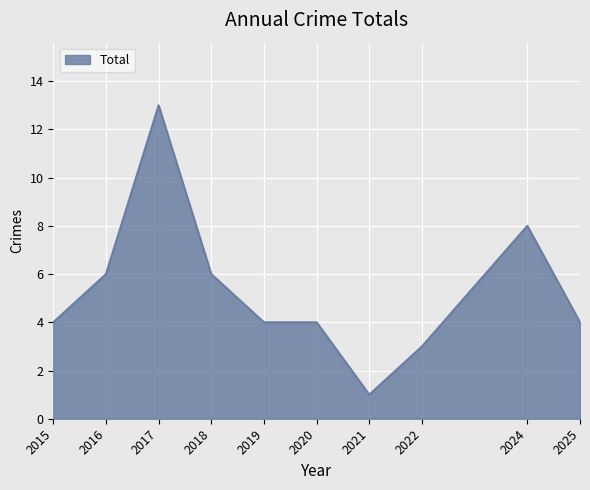

The value at 2017 is 13. True or false?

True